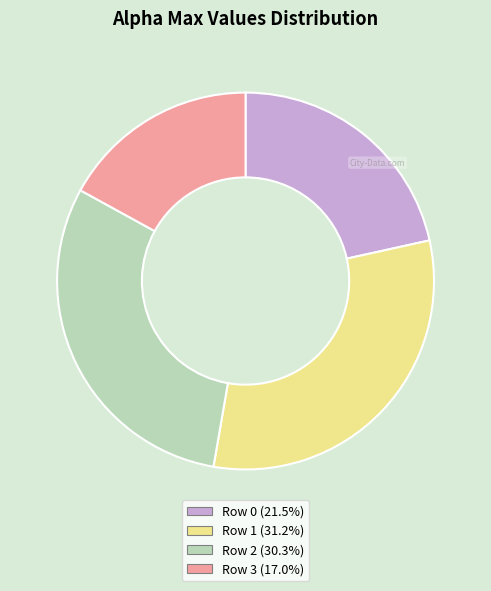

Combined, do Row 2 (30.3%) and Row 0 (21.5%) account for over 50%?

Yes